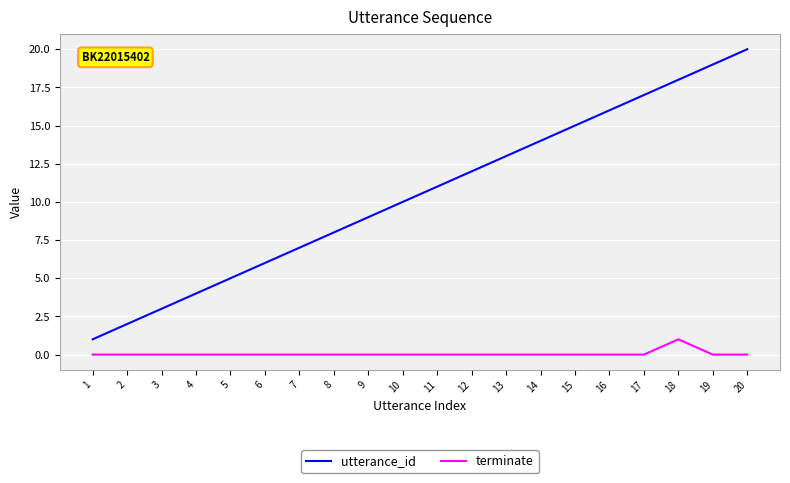

Which series has the largest range (max minus min)?

utterance_id